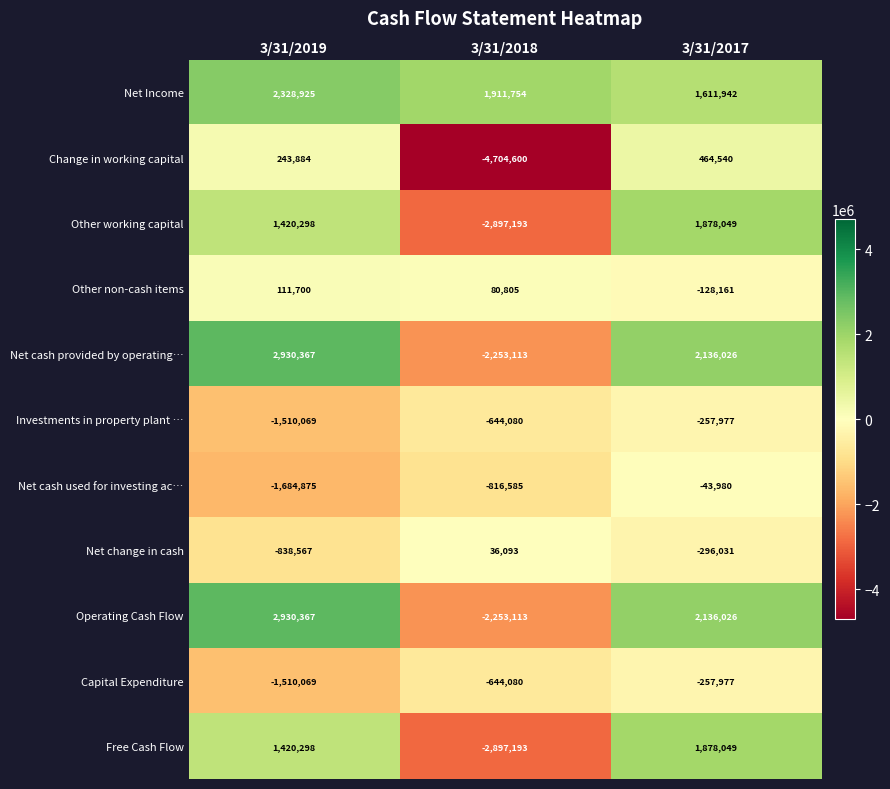

What is the spread (max minus min) of values at 3/31/2017?

2432057